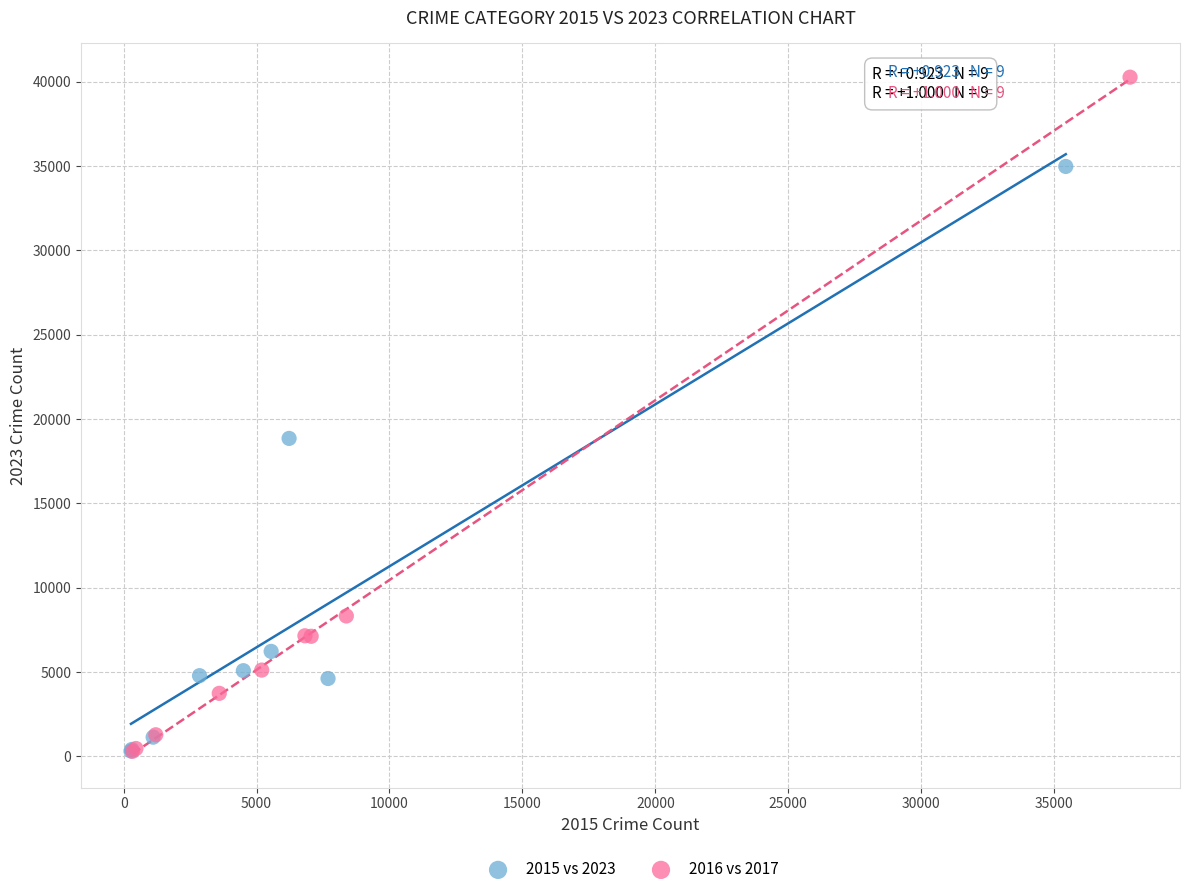

Which series has the widest spread of Y values?

2016 vs 2017